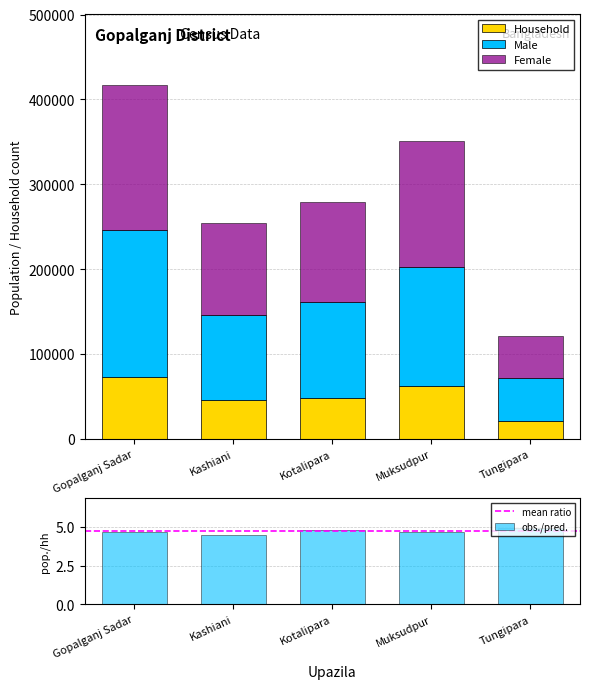

Reading left to right, extract all data points from this chart.

Male: Gopalganj Sadar=172991	Kashiani=99912	Kotalipara=113492	Muksudpur=140956	Tungipara=50517
Female: Gopalganj Sadar=171017	Kashiani=107703	Kotalipara=117001	Muksudpur=148450	Tungipara=50376
Household: Gopalganj Sadar=73126	Kashiani=46335	Kotalipara=48029	Muksudpur=61807	Tungipara=20575